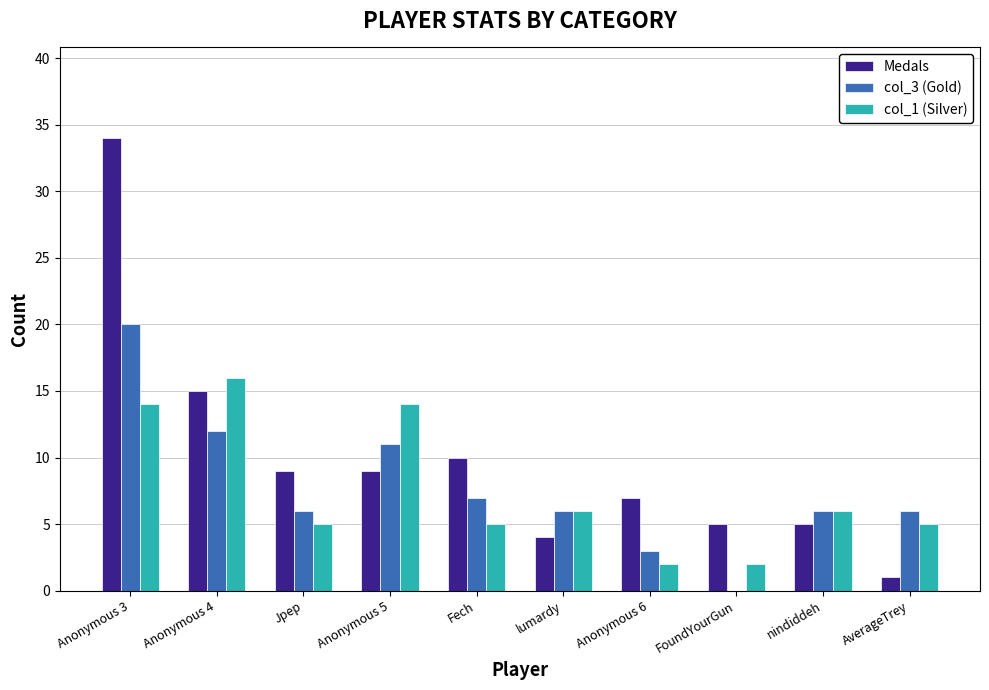

True or false: col_3 (Gold) has a value of 18 at Anonymous 4.

False